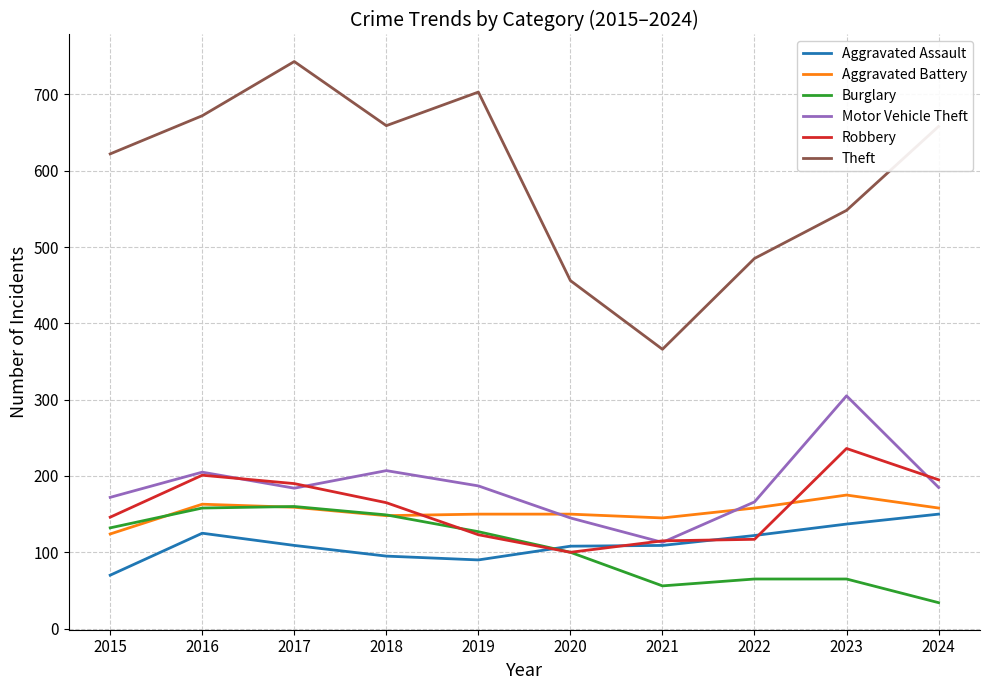

How many interior local peaks does the Theft series have?

2